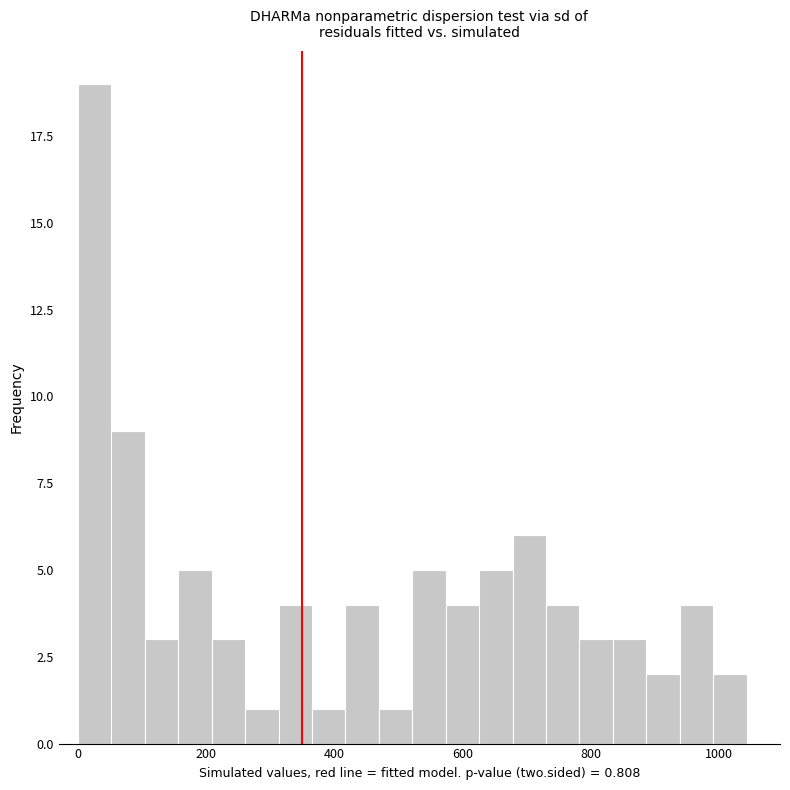

Read against the x-axis, roughly where is the centre of the tallest bar?

20